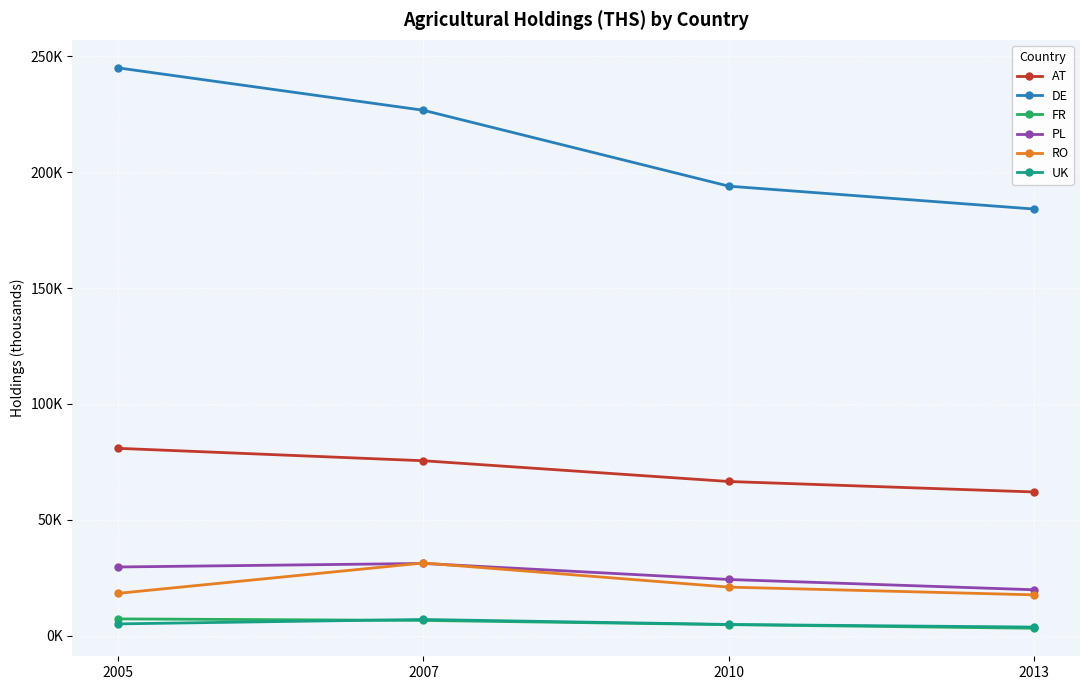

Reading left to right, transcribe all the data shown in this chart.

AT: 80.8	75.5	66.5	62.0
DE: 245.1	226.8	194.0	184.1
FR: 7.2	6.6	4.7	3.2
PL: 29.6	31.1	24.2	19.8
RO: 18.2	31.4	20.9	17.6
UK: 5.1	7.0	4.8	3.7